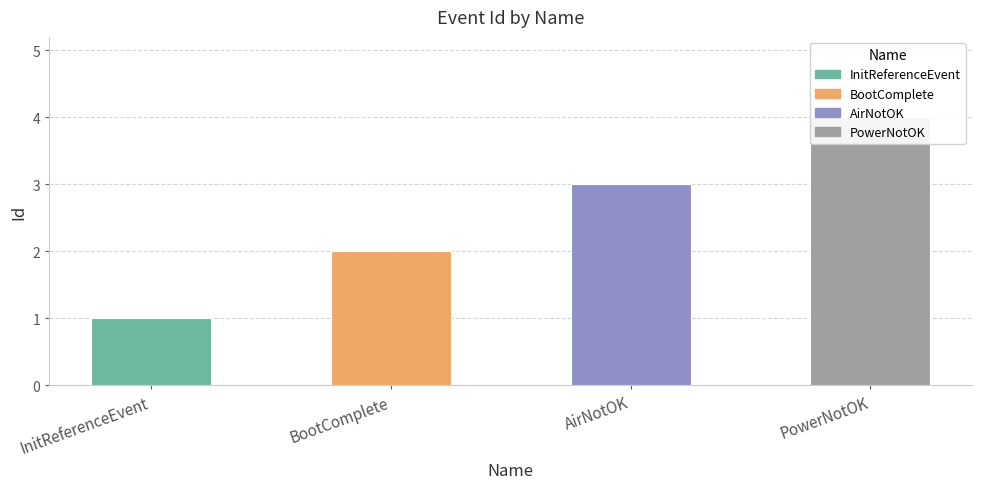

Reading right to left, list all the values displayed in this chart.

PowerNotOK=4	AirNotOK=3	BootComplete=2	InitReferenceEvent=1